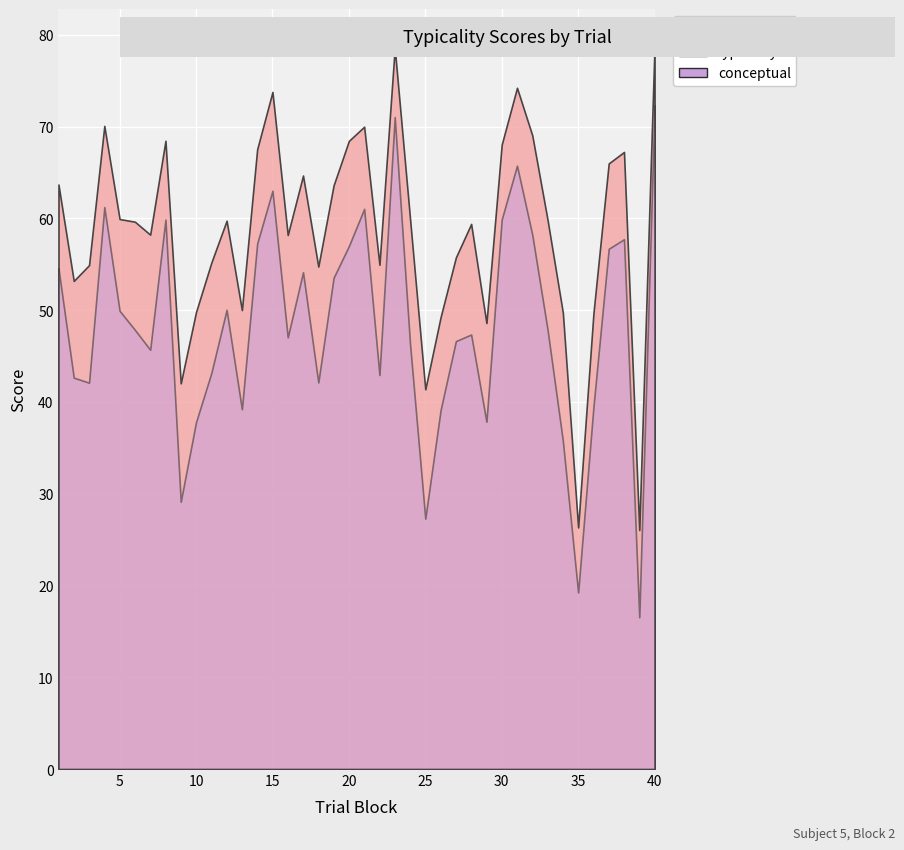

Which category has the highest value across all series?

40